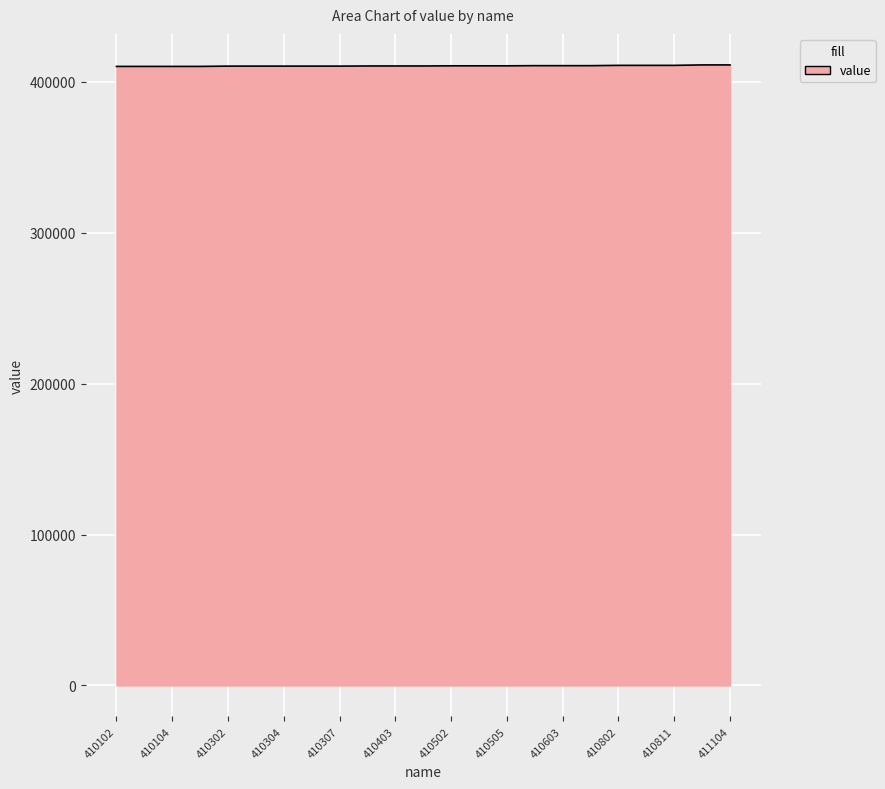

What is the maximum value shown in the chart?

411101